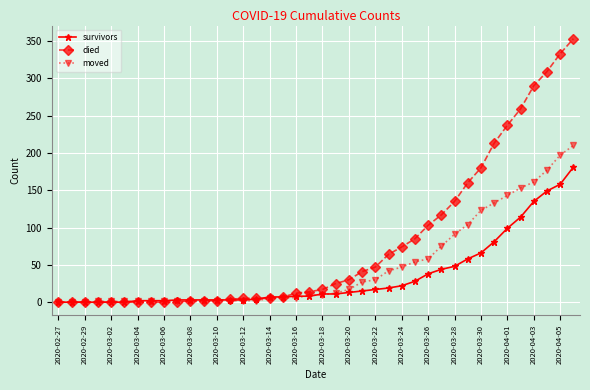

Rank the series by their average value, from lowest to highest.

survivors, moved, died